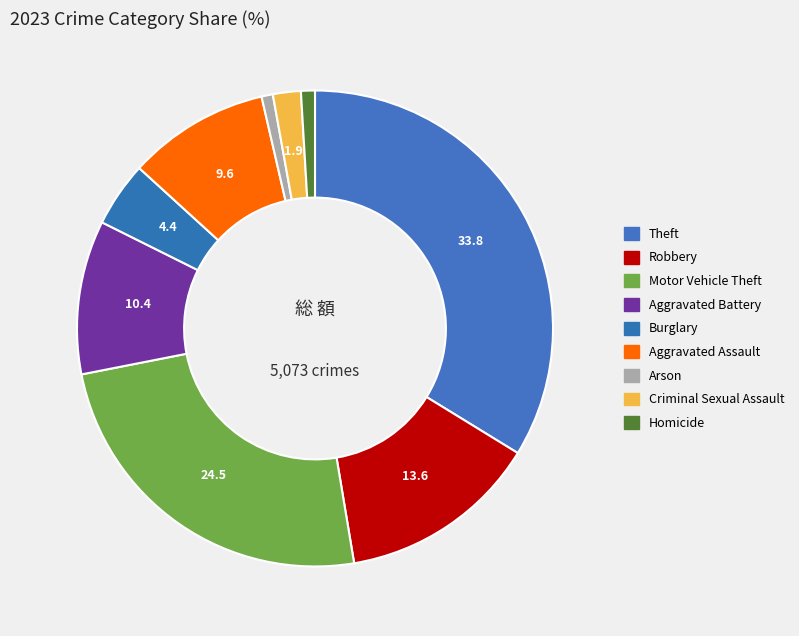

The Arson slice represents 1% of the pie. True or false?

True